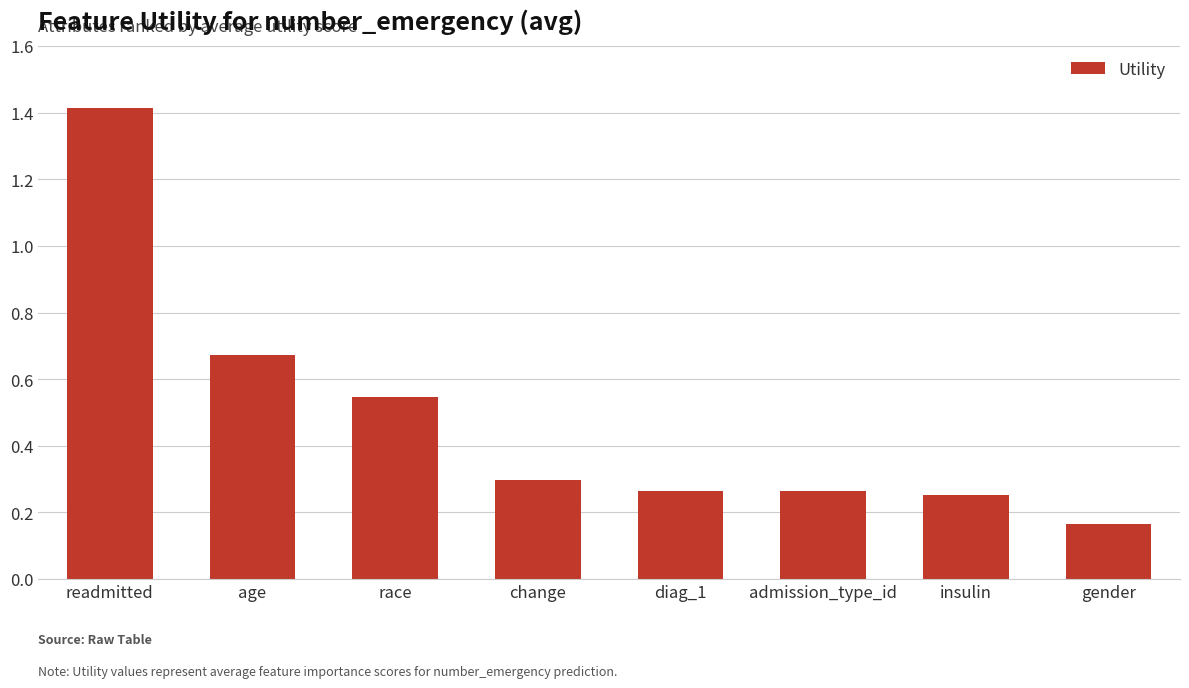

How many bars are there in total?

8